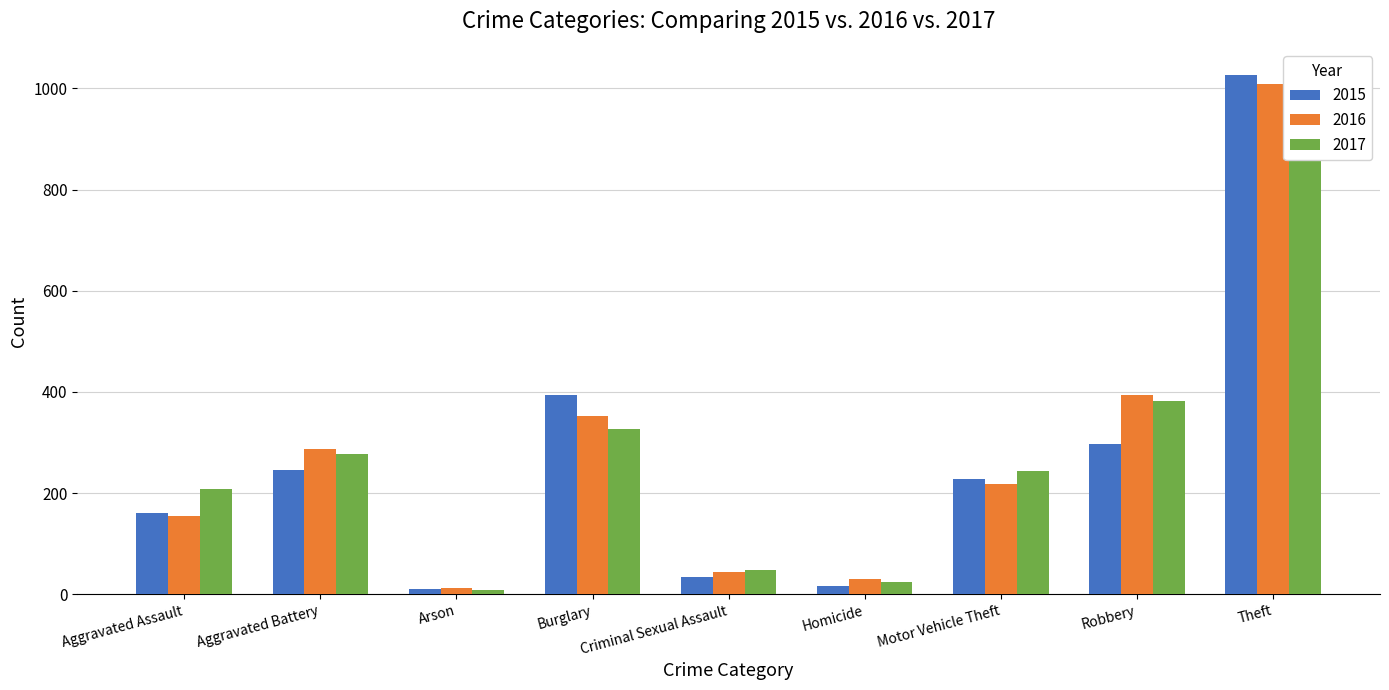

What is the difference between the maximum and minimum values in the 2015 series?

1016